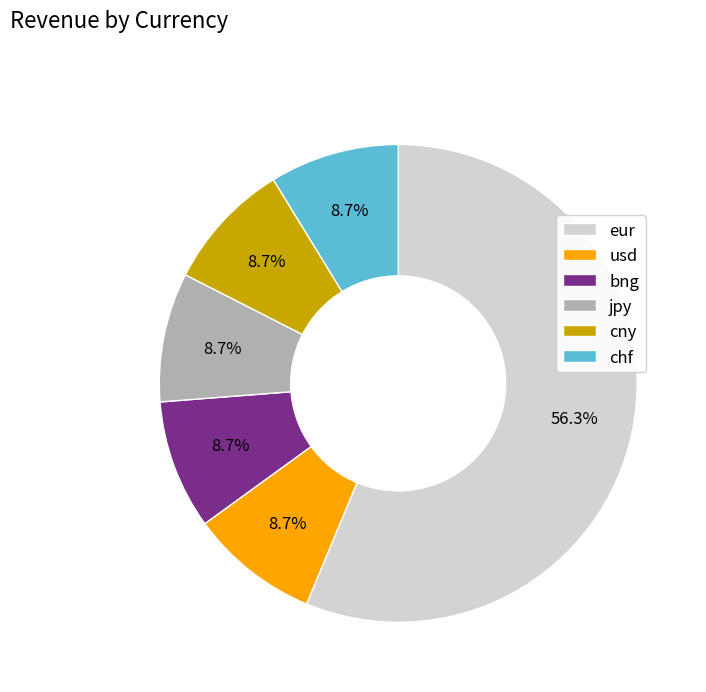

To the nearest percent, what is the combined percentage of eur and cny?

65%